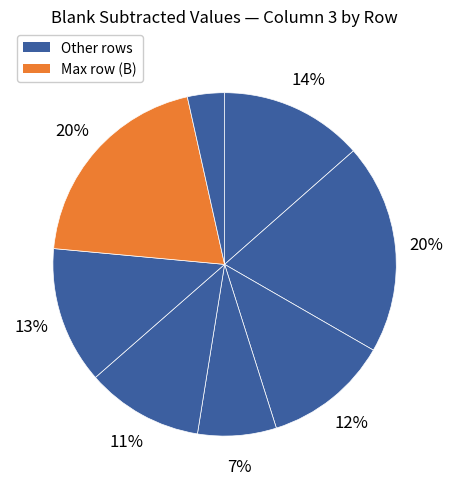

Which slice is the smallest?

H